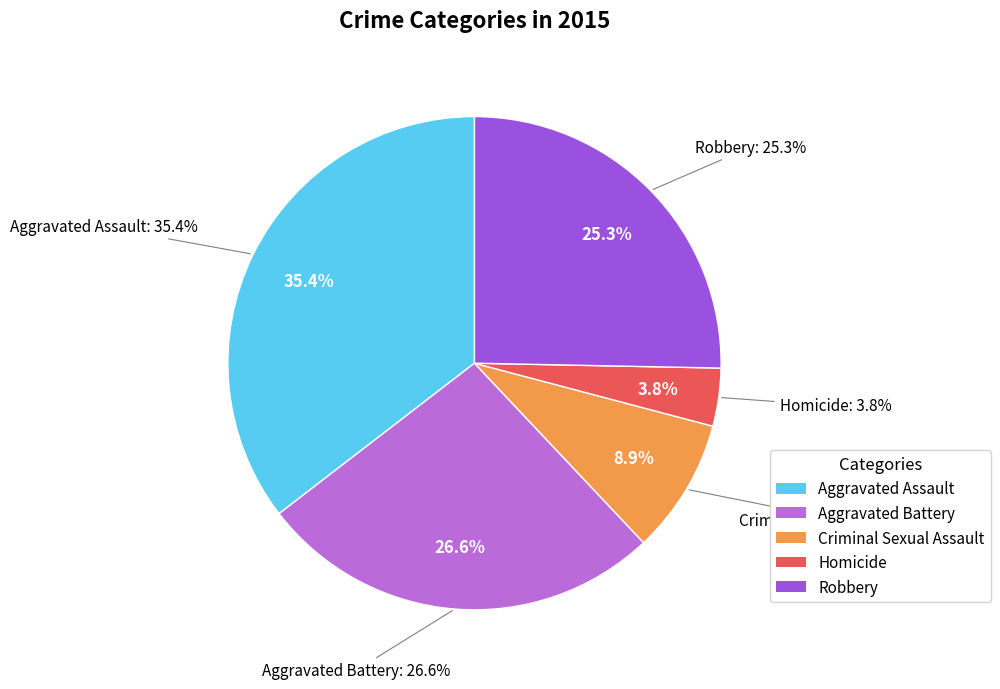

What percentage is the Robbery slice, to the nearest percent?

25%